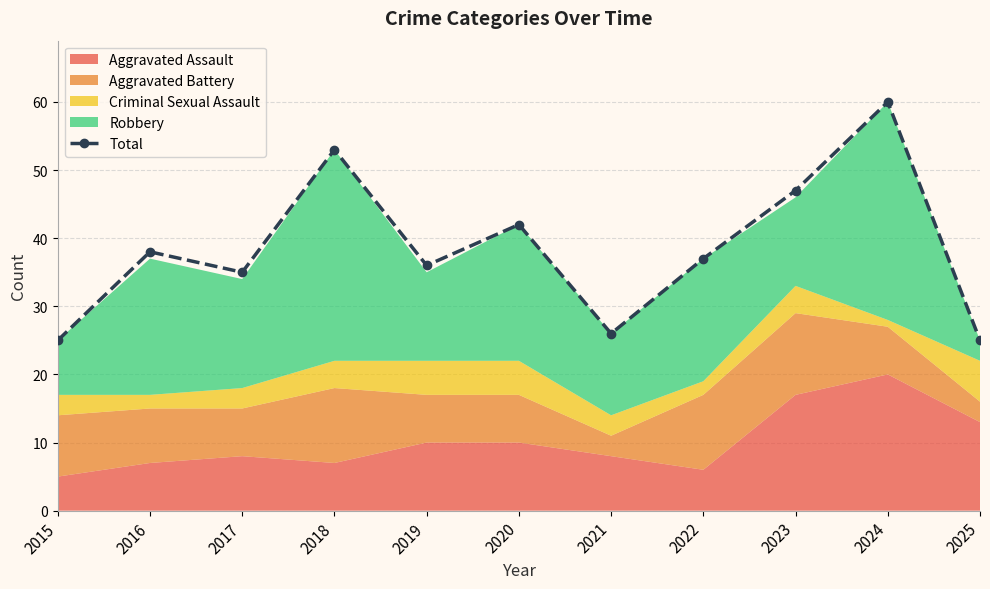

At which category does the chart reach its minimum across all series?

2015